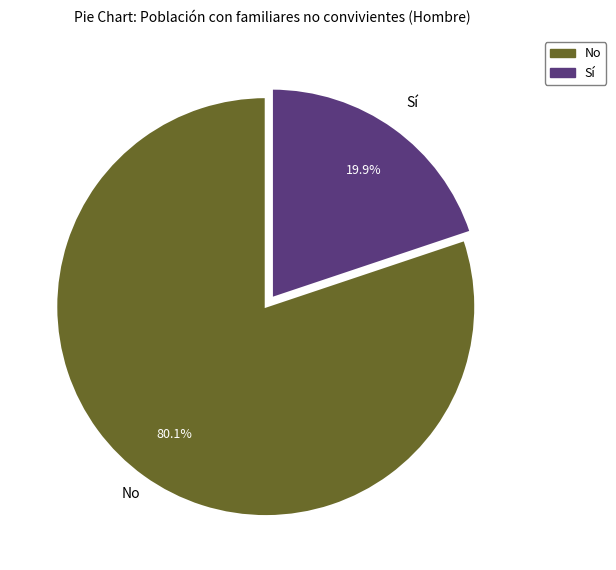

To the nearest percent, what is the difference between the largest and smallest slice percentages?

60%